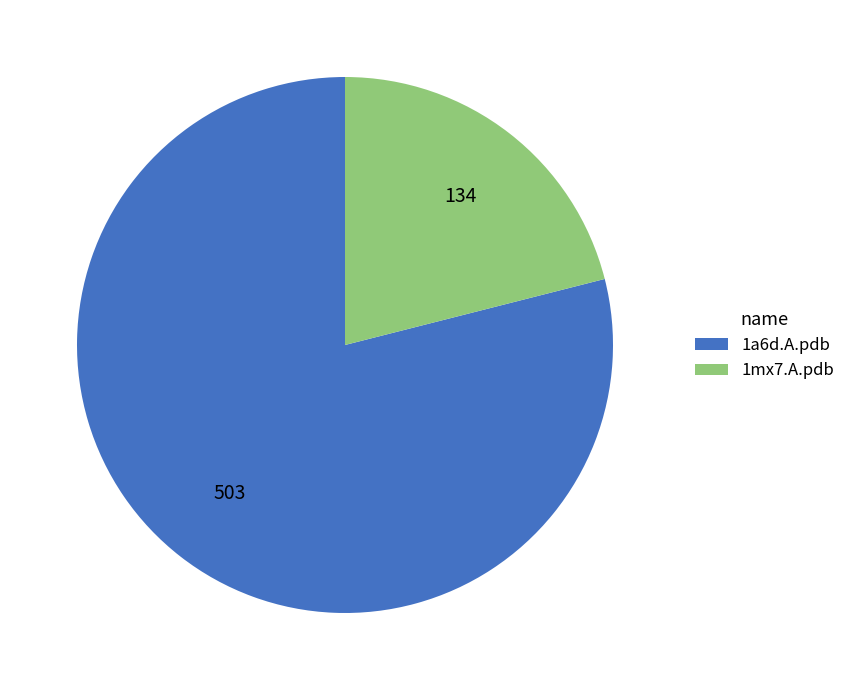

Combined, do 1a6d.A.pdb and 1mx7.A.pdb account for over 50%?

Yes